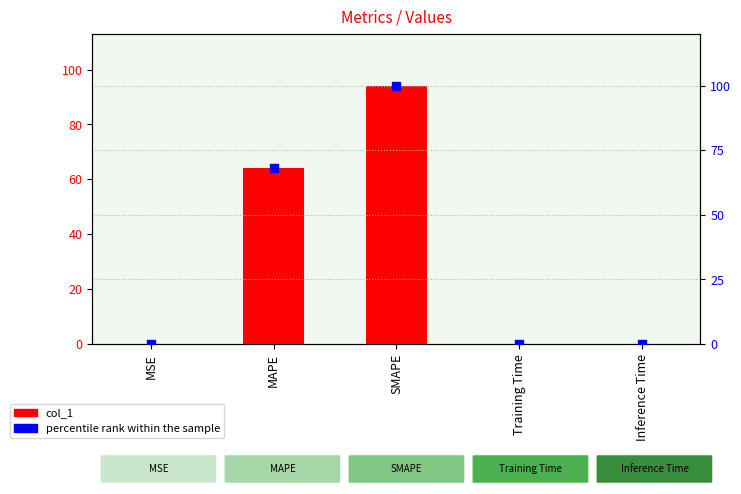

Which series has the widest spread of Y values?

percentile rank within the sample